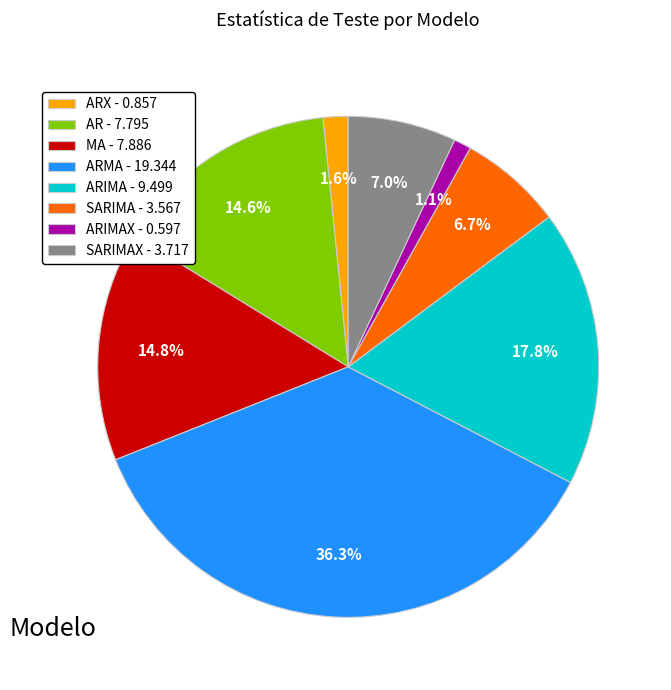

What is the largest slice in the pie chart?

ARMA - 19.344